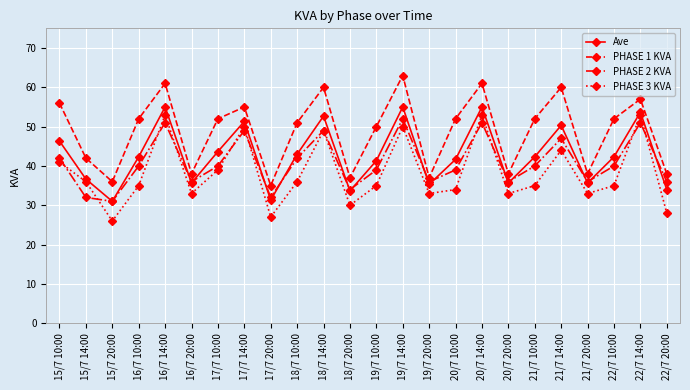

Where is the first local maximum for Ave?

16/7 14:00